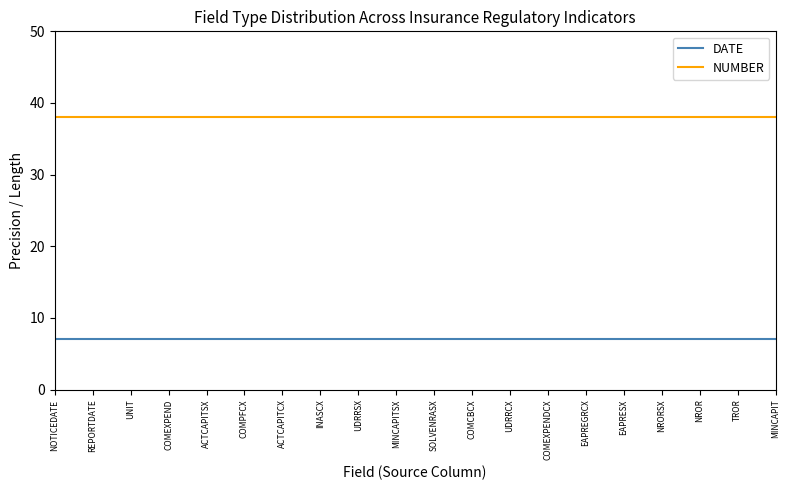

True or false: DATE and NUMBER cross at least once.

False